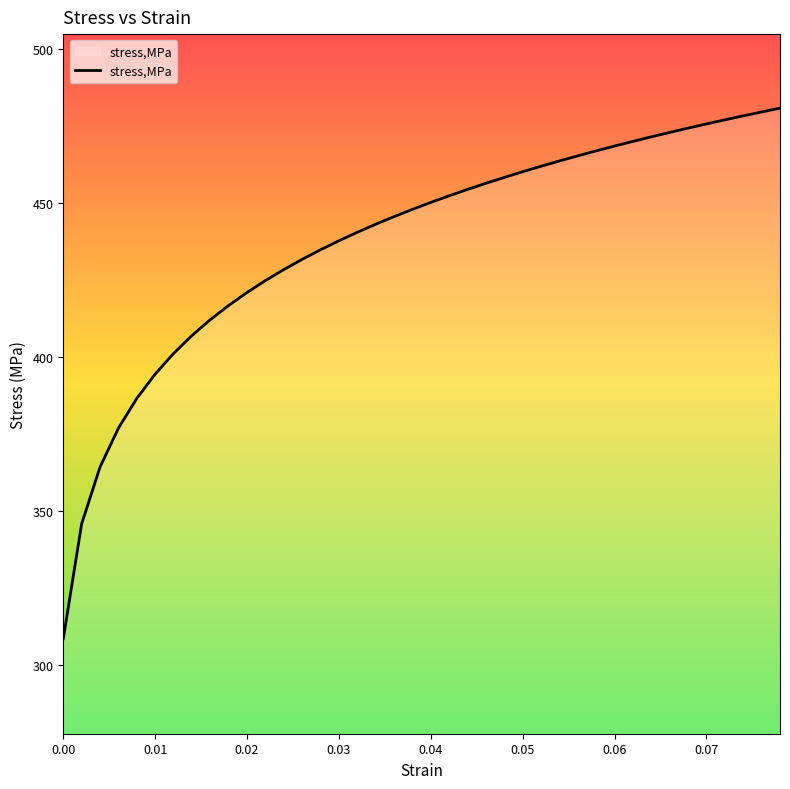

What is the difference between the maximum and minimum values?

172.3